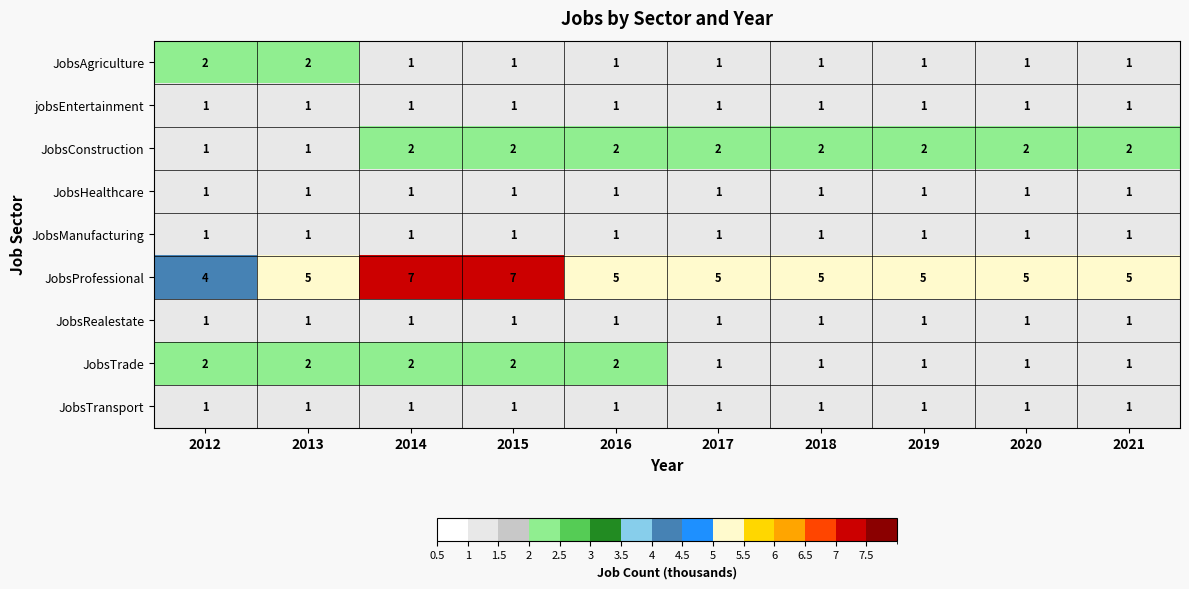

At how many categories does at least one series exceed 1?

10